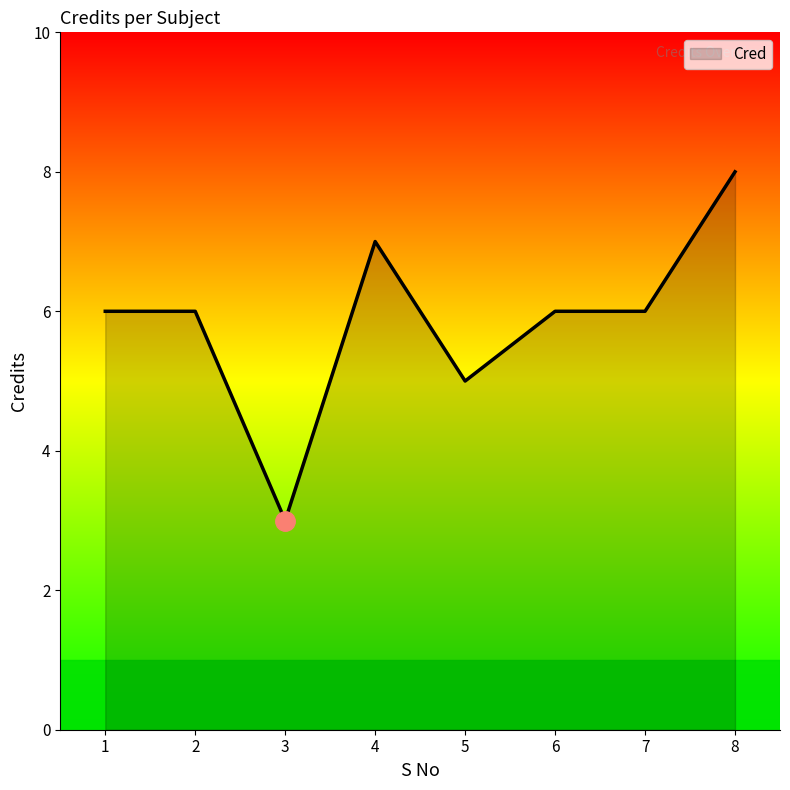

What is the smallest value displayed?

3